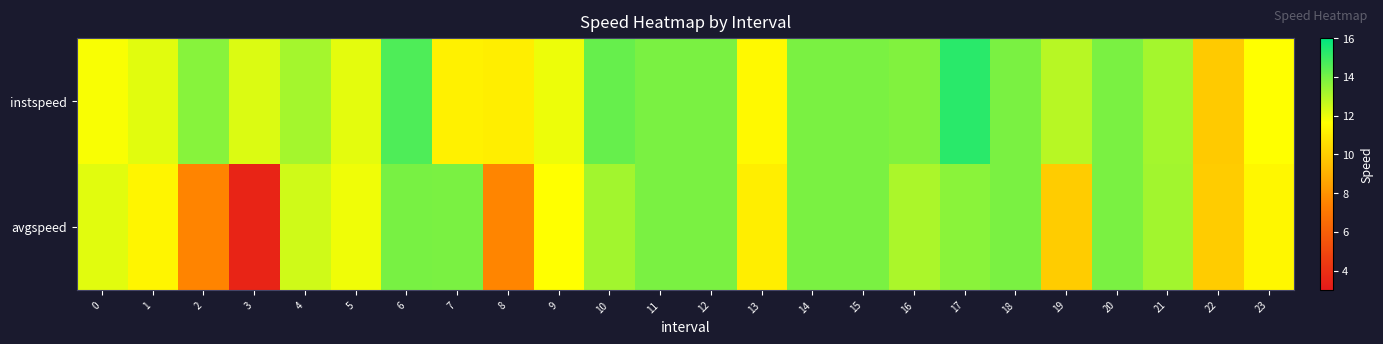

Rank the series by their maximum value, from lowest to highest.

avgspeed, instspeed